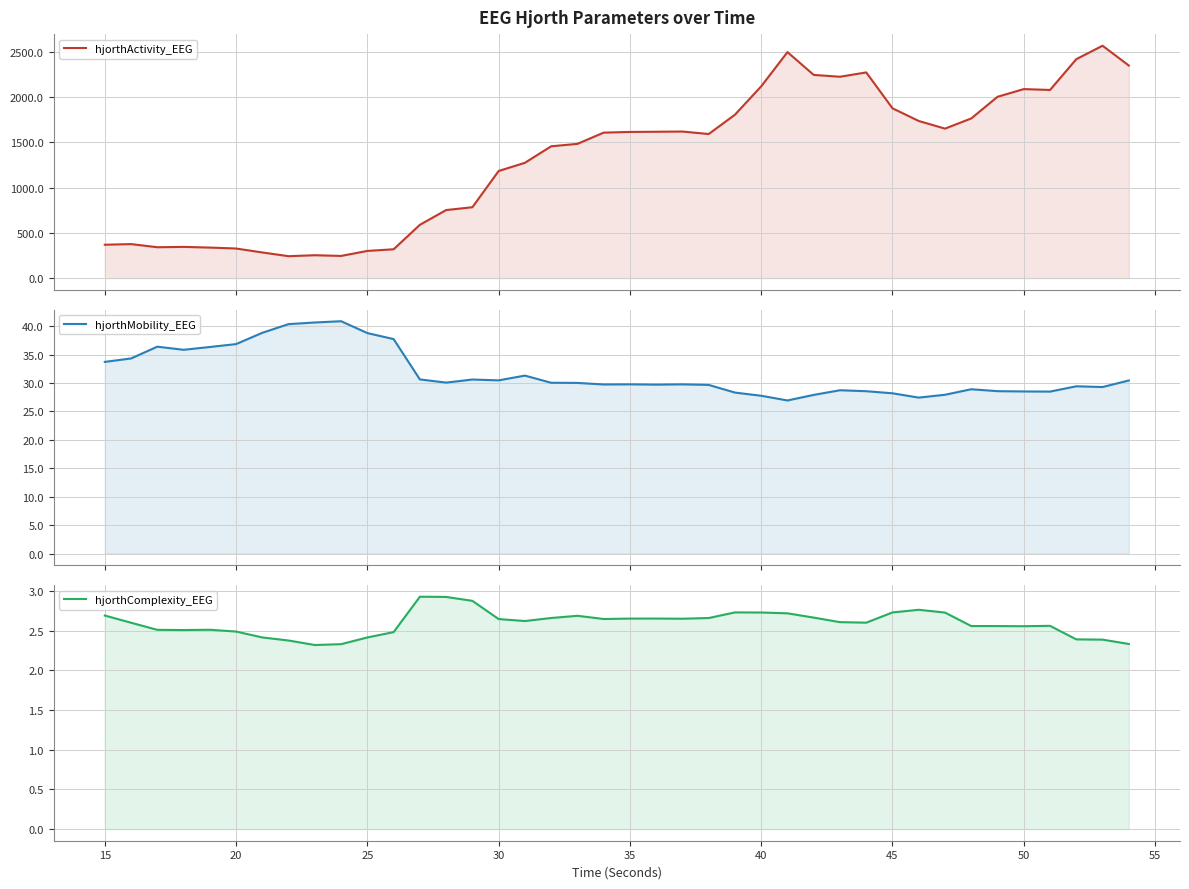

Reading left to right, extract all data points from this chart.

hjorthActivity_EEG: 369.1	376.1	341.4	345.3	337.6	327.3	283.6	242.4	253.2	245.3	300.6	318.9	589.1	752.2	783.6	1183.9	1274.7	1457.0	1483.8	1608.0	1615.6	1617.7	1620.1	1592.6	1806.3	2120.0	2498.0	2245.9	2225.7	2273.5	1877.0	1736.8	1652.3	1764.9	2004.2	2089.2	2079.6	2419.9	2568.5	2349.9
hjorthMobility_EEG: 33.7	34.3	36.4	35.8	36.3	36.8	38.8	40.4	40.6	40.9	38.8	37.7	30.6	30.1	30.6	30.5	31.3	30.0	30.0	29.7	29.8	29.7	29.8	29.7	28.3	27.8	26.9	27.9	28.7	28.6	28.2	27.4	27.9	28.9	28.6	28.5	28.5	29.4	29.3	30.4
hjorthComplexity_EEG: 2.7	2.6	2.5	2.5	2.5	2.5	2.4	2.4	2.3	2.3	2.4	2.5	2.9	2.9	2.9	2.6	2.6	2.7	2.7	2.6	2.7	2.7	2.7	2.7	2.7	2.7	2.7	2.7	2.6	2.6	2.7	2.8	2.7	2.6	2.6	2.6	2.6	2.4	2.4	2.3